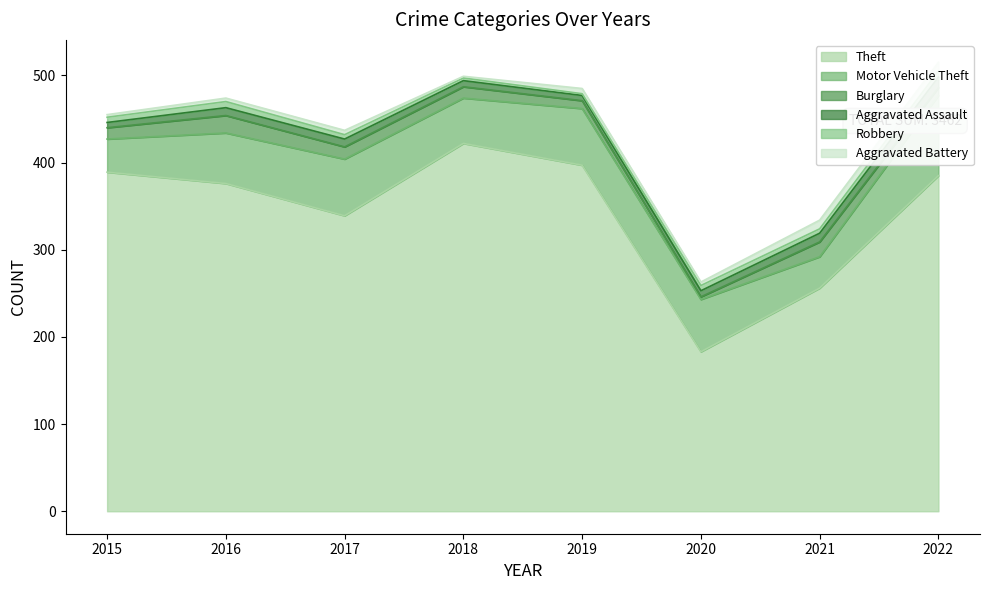

True or false: Theft and Aggravated Battery intersect in this chart.

False